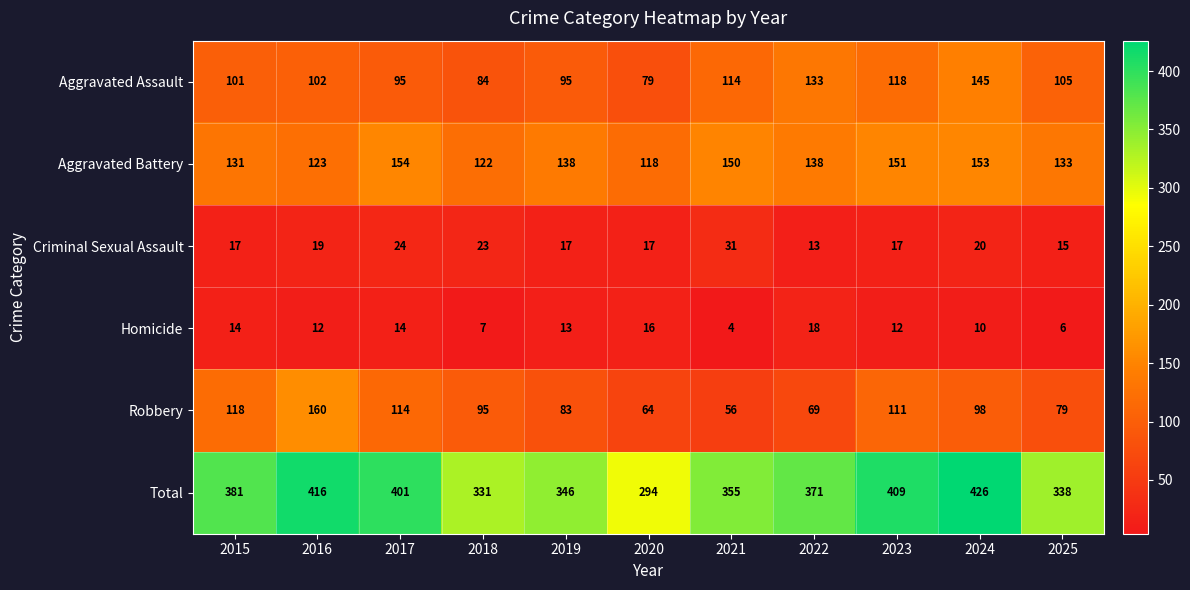

The Total series shows 211 at 2023. True or false?

False